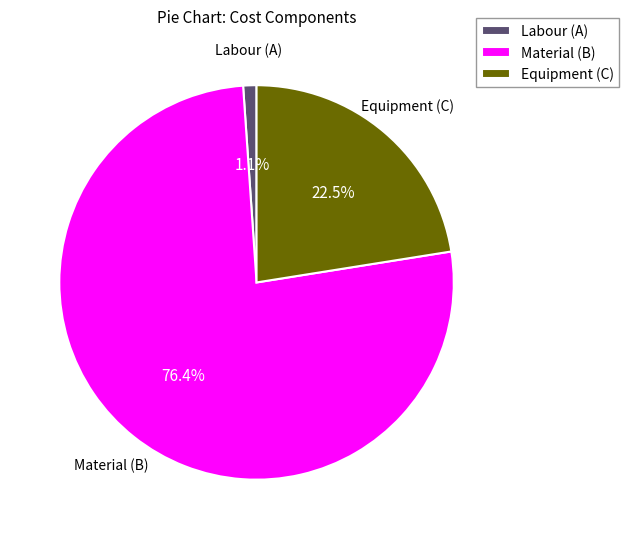

How many slices are in this pie chart?

3